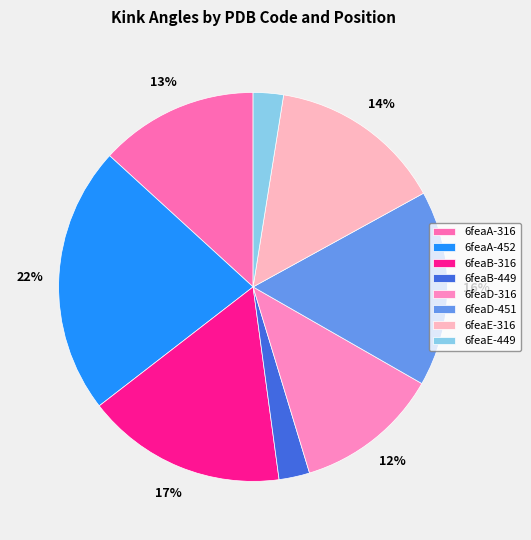

Is it true that 6feaB-316 is 31% of the pie?

False